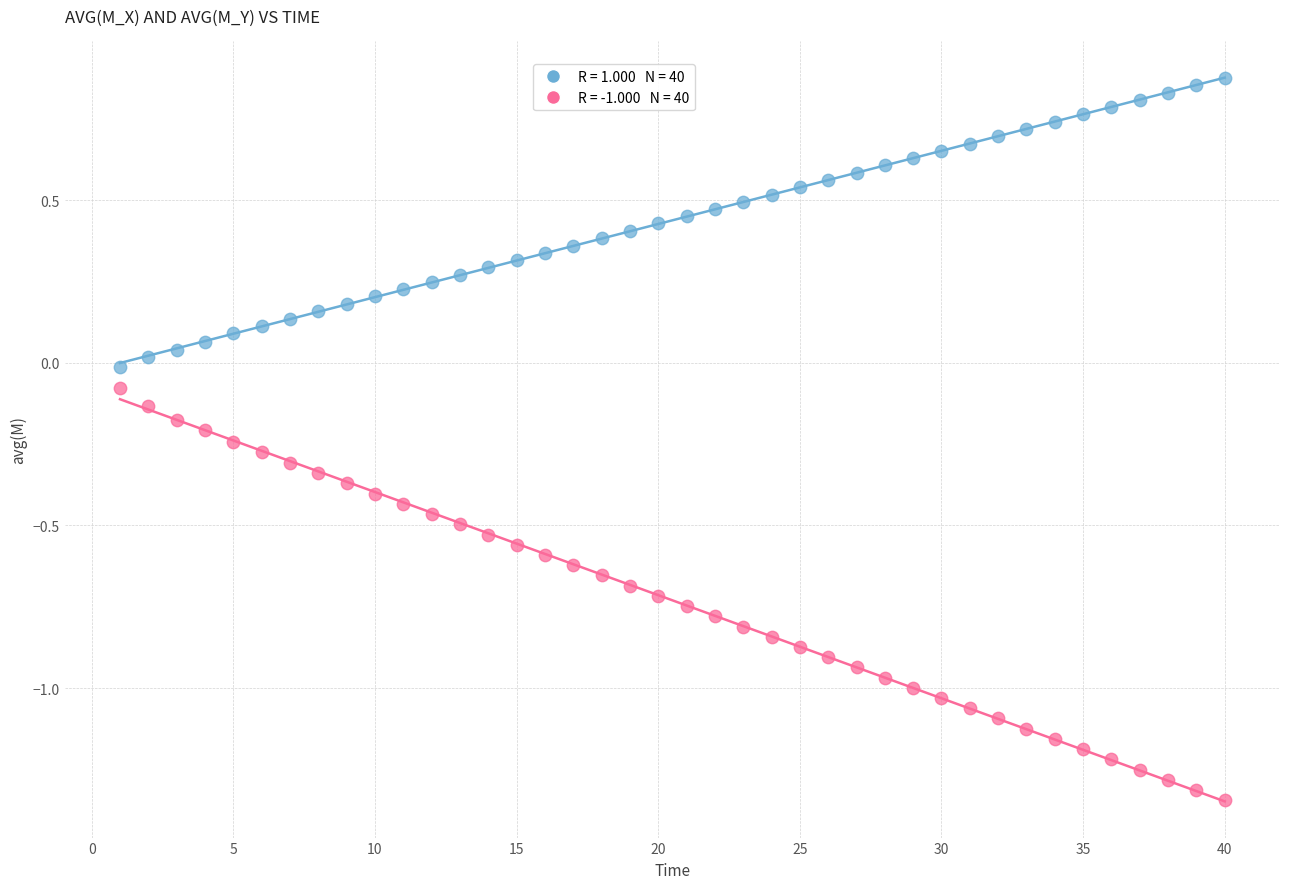

Across all data points, what is the range of Y values (max minus min)?

2.2